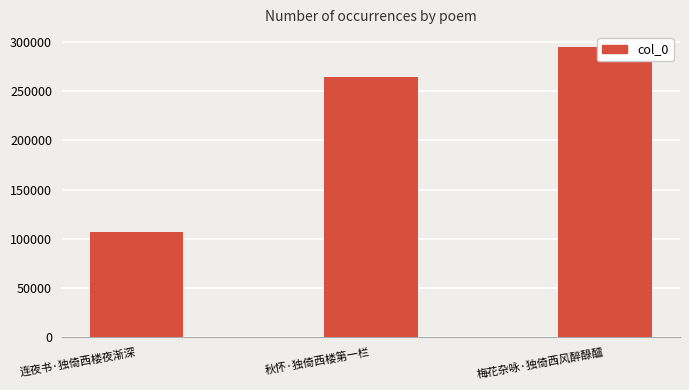

Where is the data nearest to the value 201034?

秋怀·独倚西楼第一栏